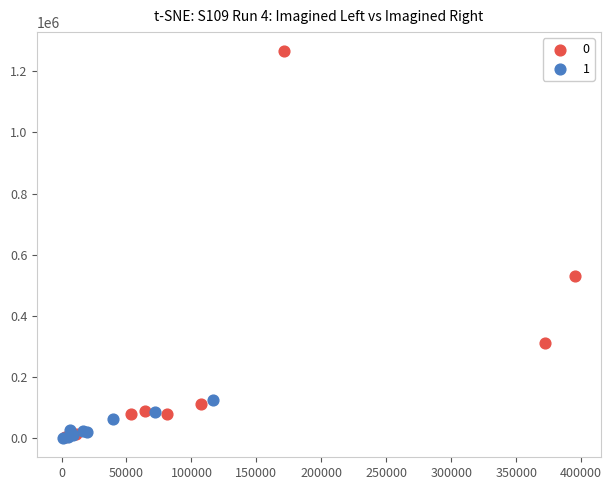

Which series has the largest Y range (max minus min)?

0